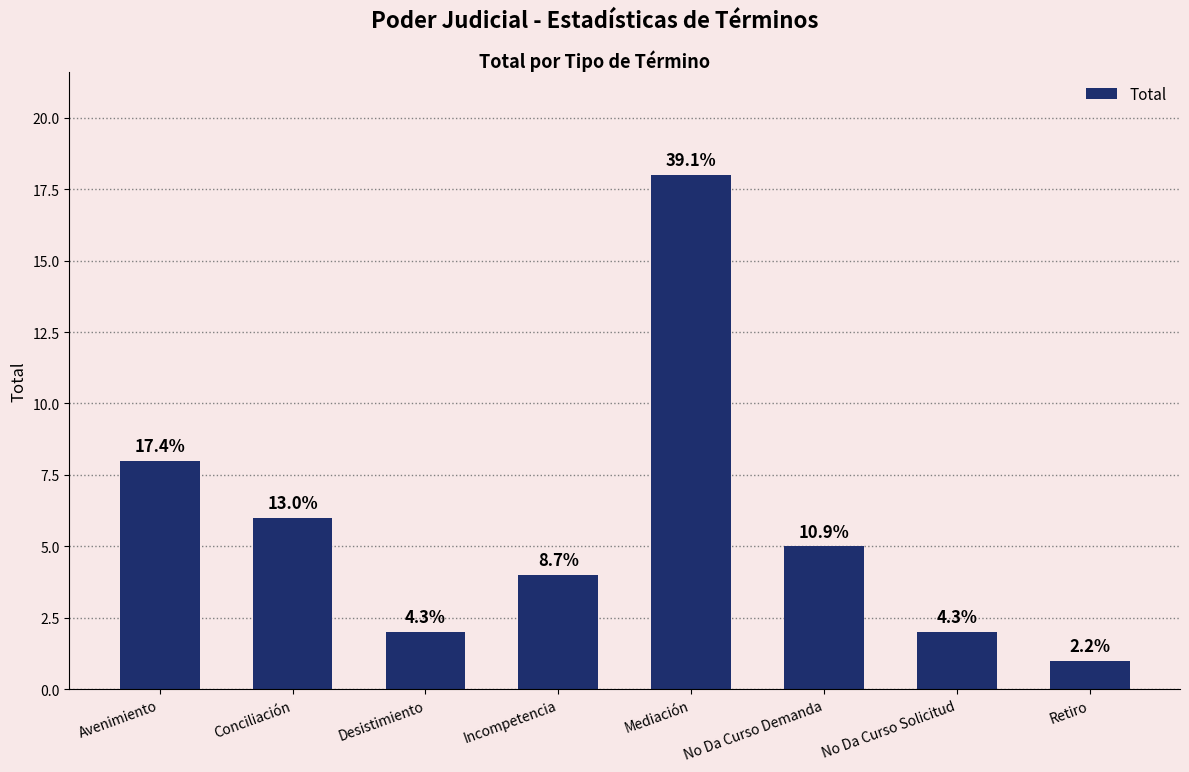

List the labels in order of value, largest first.

Mediación, Avenimiento, Conciliación, No Da Curso Demanda, Incompetencia, Desistimiento, No Da Curso Solicitud, Retiro